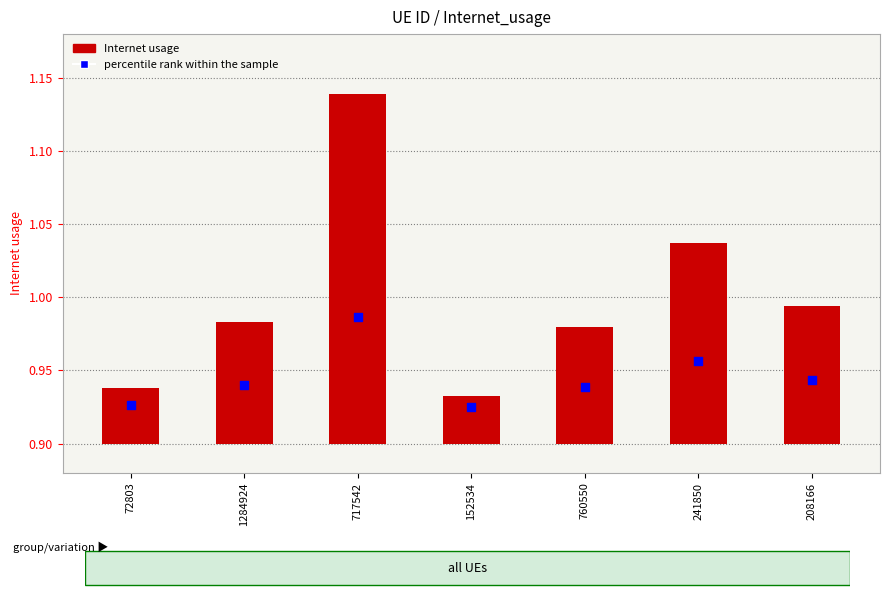

What are all the series names shown in the legend?

Internet usage, percentile rank within the sample